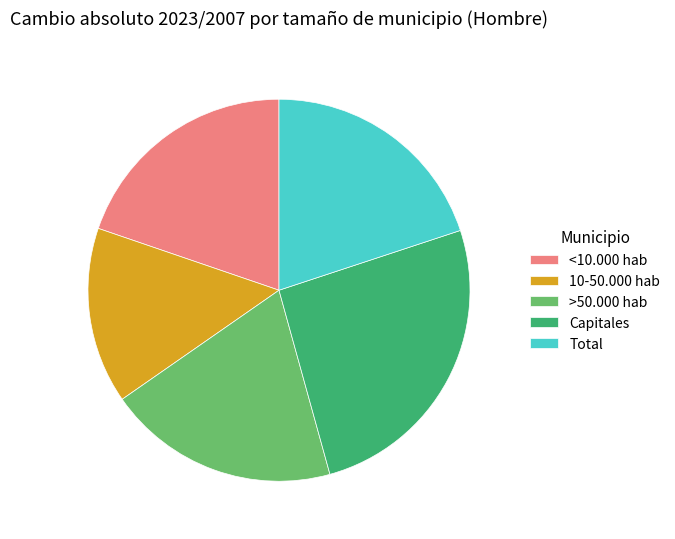

Is there any slice that represents more than half of the pie?

No